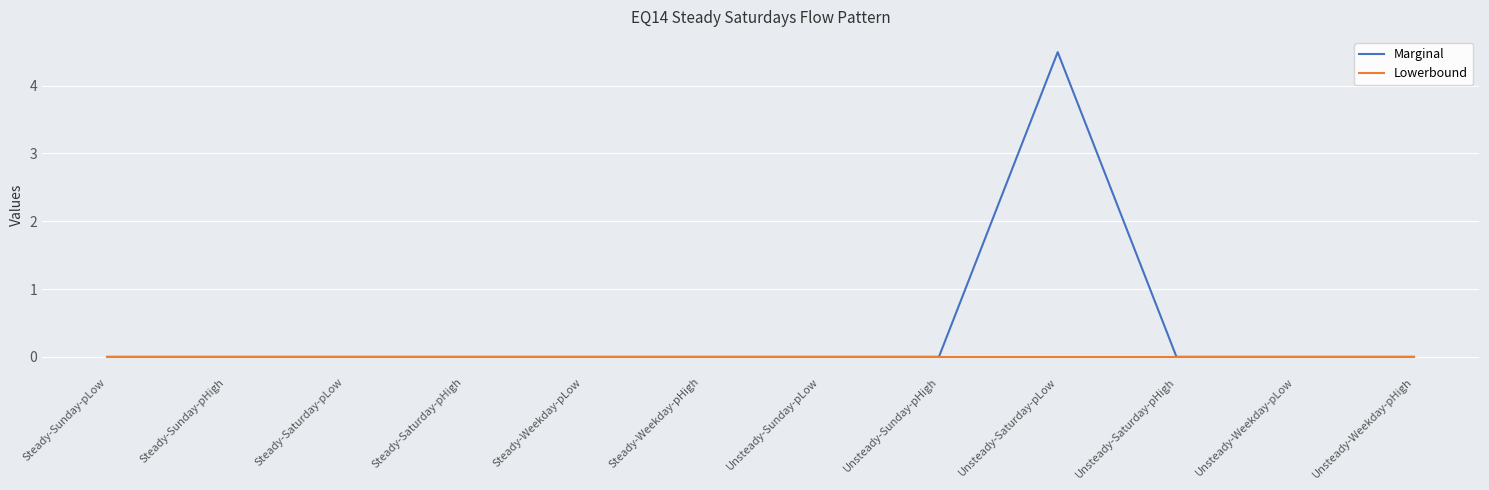

Reading right to left, what are all the values shown in this chart?

Marginal: Unsteady-Weekday-pHigh=0.0	Unsteady-Weekday-pLow=0.0	Unsteady-Saturday-pHigh=0.0	Unsteady-Saturday-pLow=4.5	Unsteady-Sunday-pHigh=0.0	Unsteady-Sunday-pLow=0.0	Steady-Weekday-pHigh=0.0	Steady-Weekday-pLow=0.0	Steady-Saturday-pHigh=0.0	Steady-Saturday-pLow=0.0	Steady-Sunday-pHigh=0.0	Steady-Sunday-pLow=0.0
Lowerbound: Unsteady-Weekday-pHigh=0.0	Unsteady-Weekday-pLow=0.0	Unsteady-Saturday-pHigh=0.0	Unsteady-Saturday-pLow=0.0	Unsteady-Sunday-pHigh=0.0	Unsteady-Sunday-pLow=0.0	Steady-Weekday-pHigh=0.0	Steady-Weekday-pLow=0.0	Steady-Saturday-pHigh=0.0	Steady-Saturday-pLow=0.0	Steady-Sunday-pHigh=0.0	Steady-Sunday-pLow=0.0